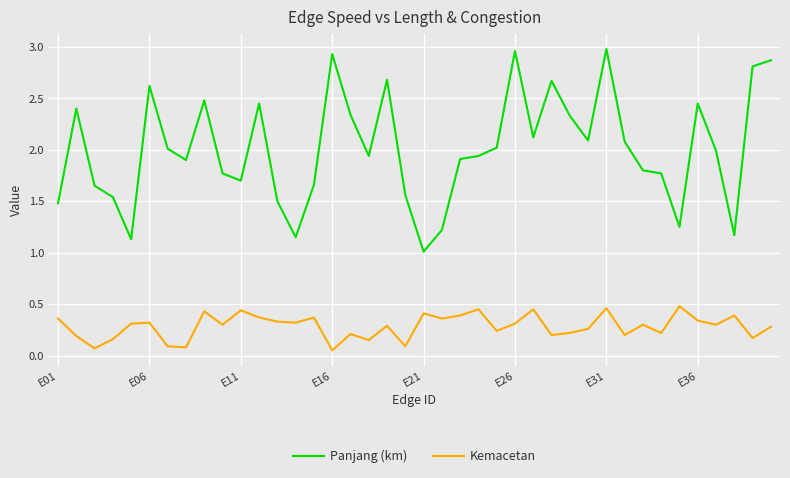

True or false: Panjang (km) and Kemacetan intersect in this chart.

False